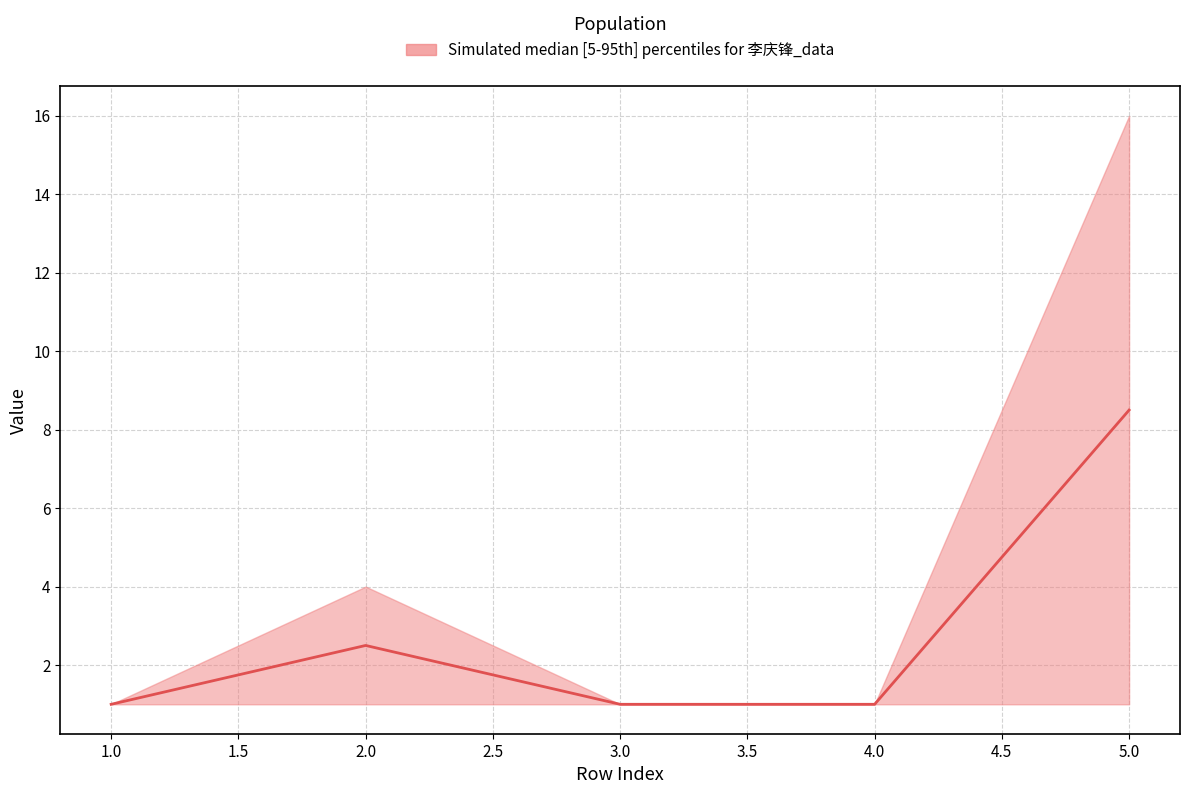

Does the chart display data point markers on the line(s)?

No